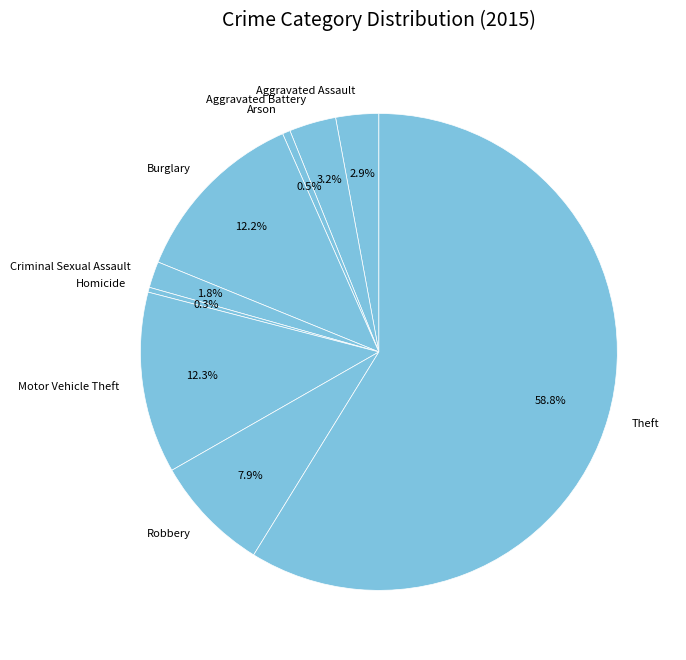

Does Theft represent more than half of the total?

Yes